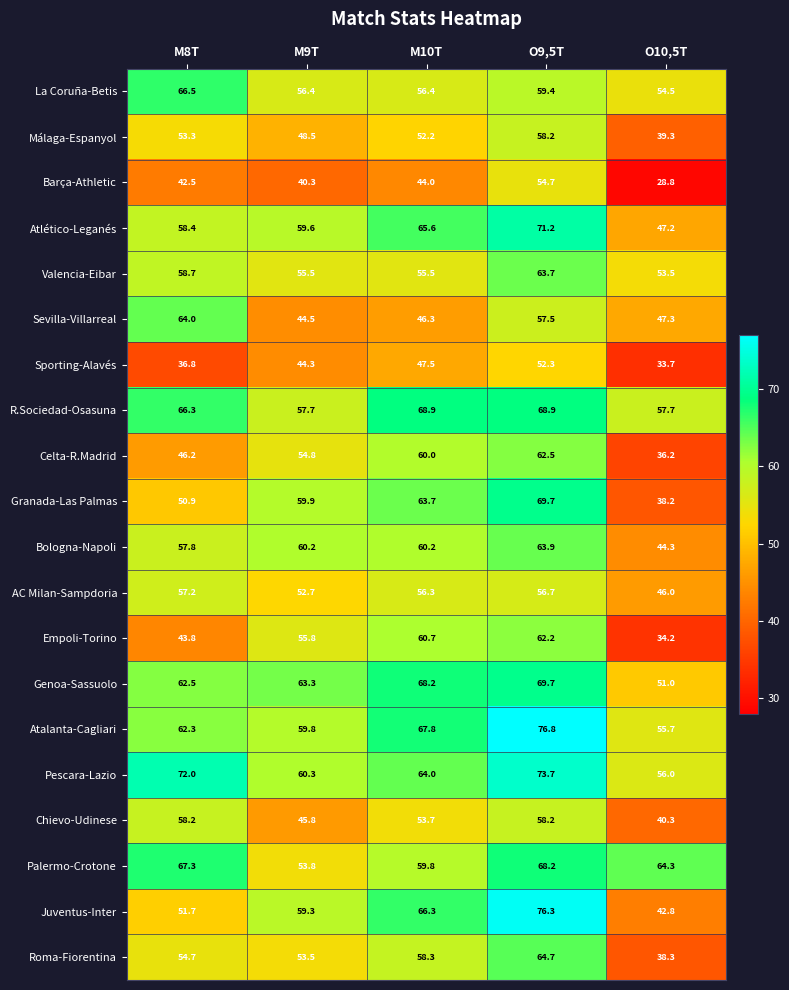

What is the difference between the second highest and minimum values in the Chievo-Udinese series?

17.9